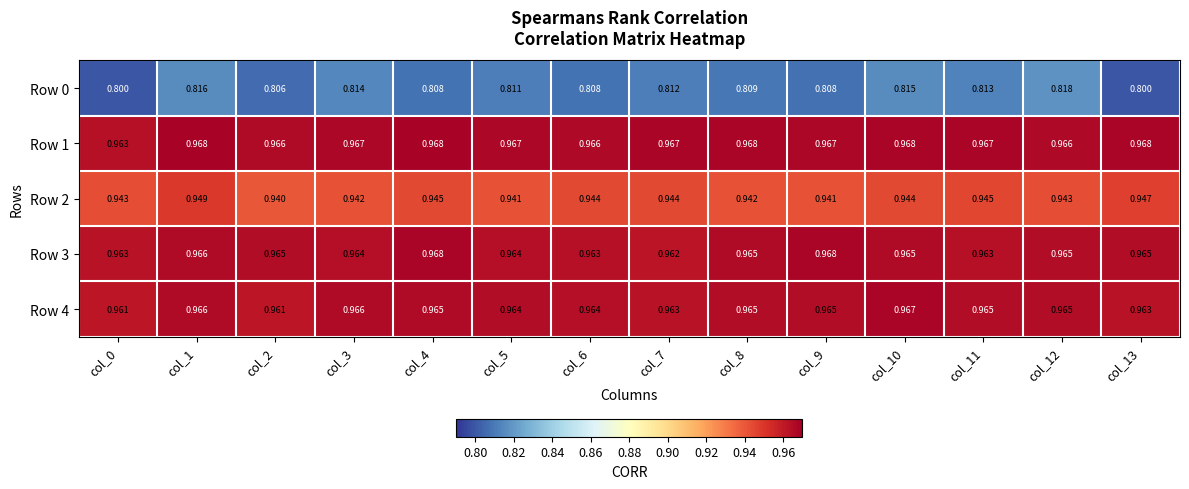

Is the value of Row 2 at col_13 greater than the value of Row 3 at col_2?

No